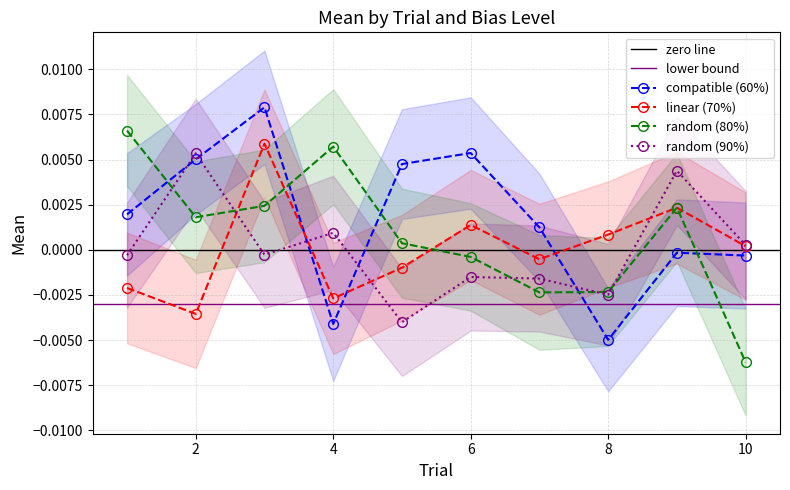

Count the number of categories in the chart.

10